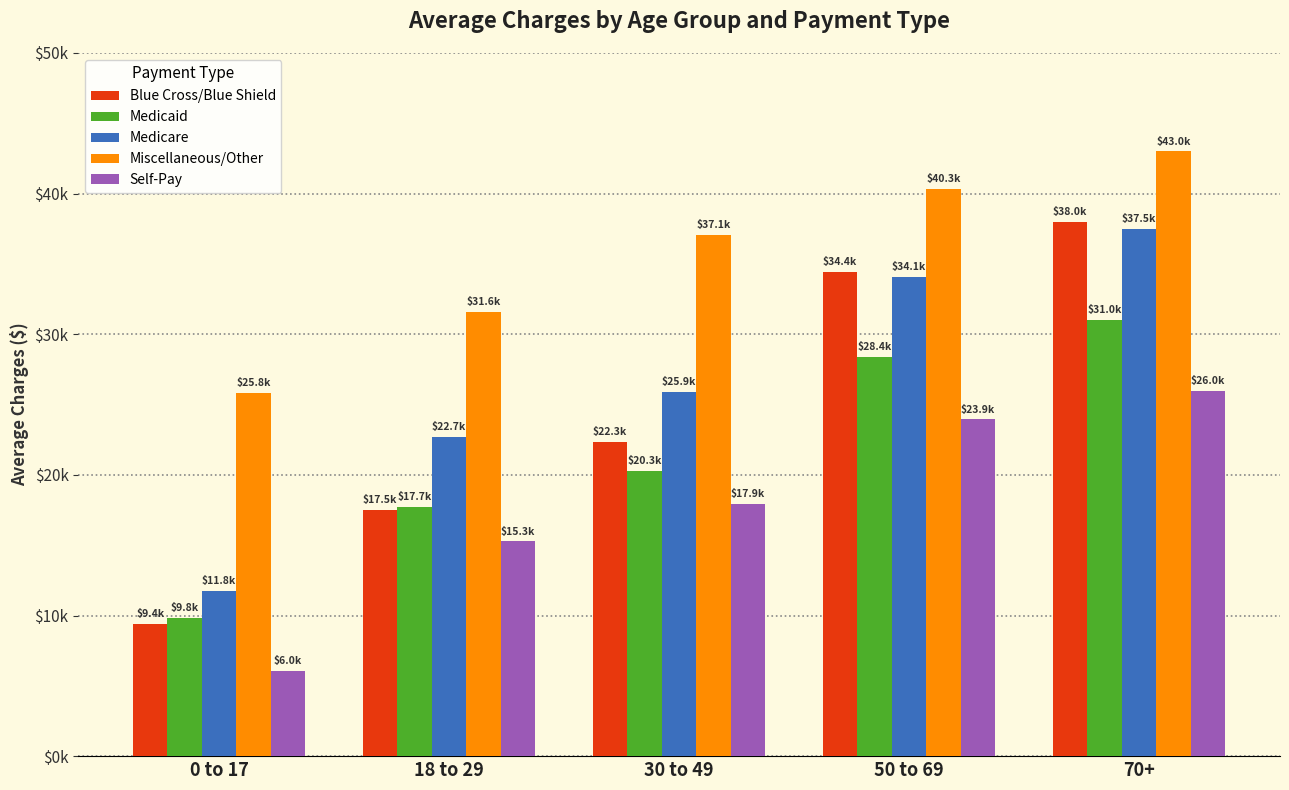

Rank the series at 30 to 49 from lowest to highest value.

Self-Pay, Medicaid, Blue Cross/Blue Shield, Medicare, Miscellaneous/Other